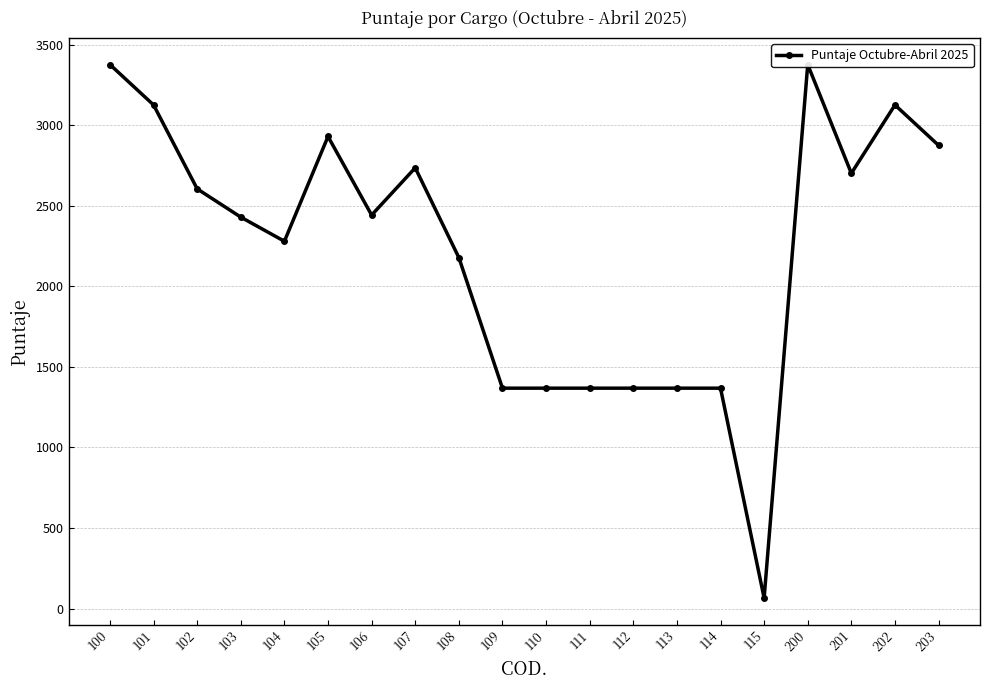

Read the value at 110.

1367.7